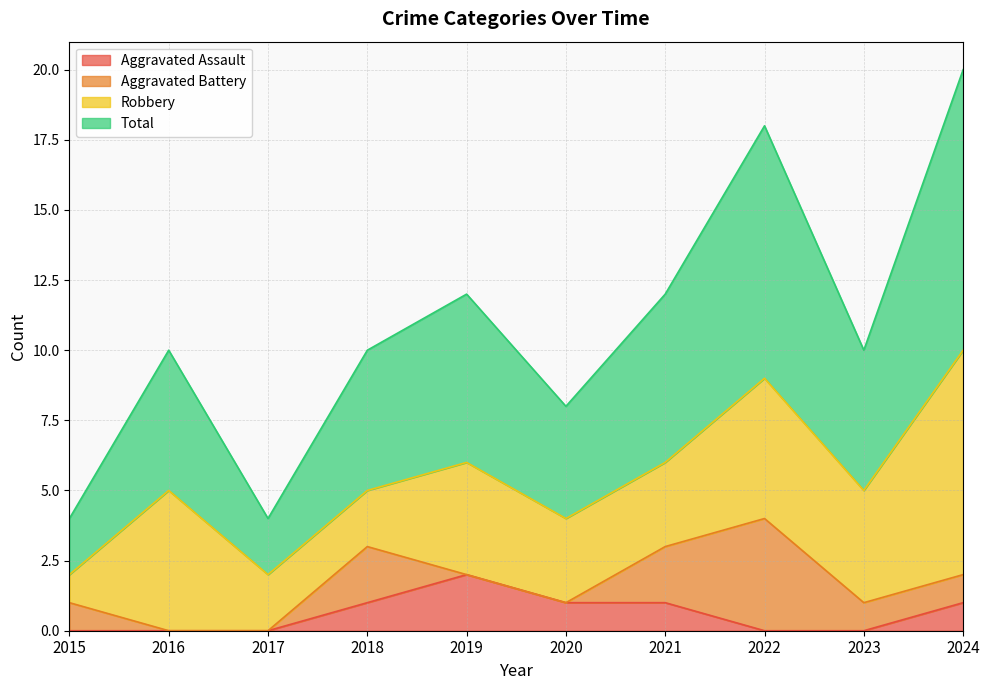

True or false: Aggravated Assault has a value of 1 at 2022.

False